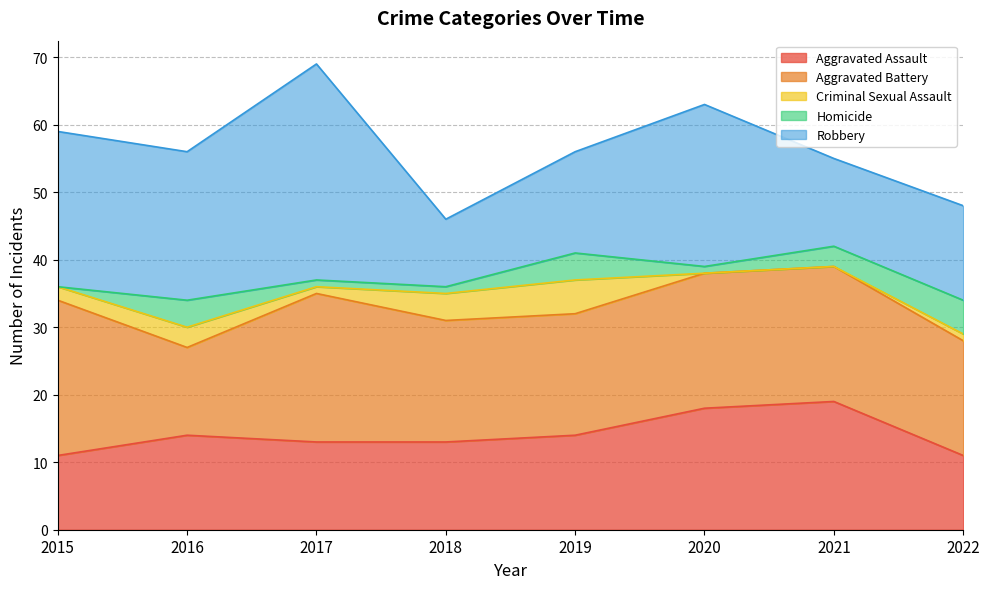

How many lines are shown in the chart?

5